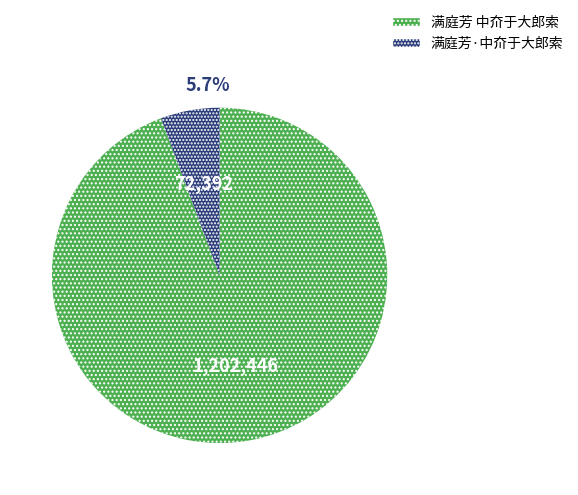

Which category has the biggest portion of the pie?

满庭芳 中夼于大郎索